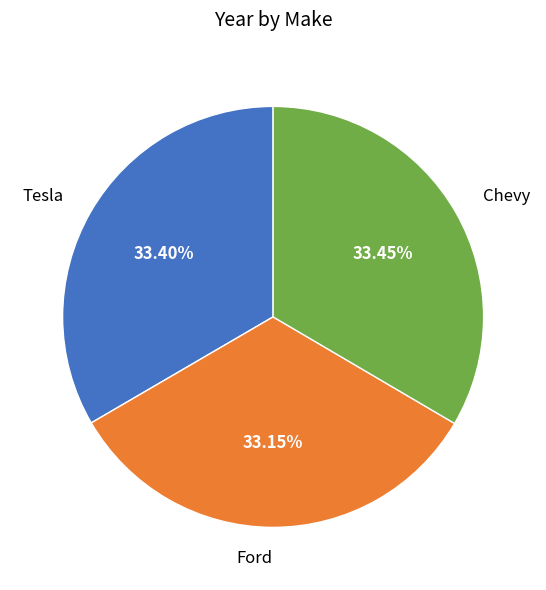

Approximately how many times larger is the value at Ford compared to Chevy?

1.0